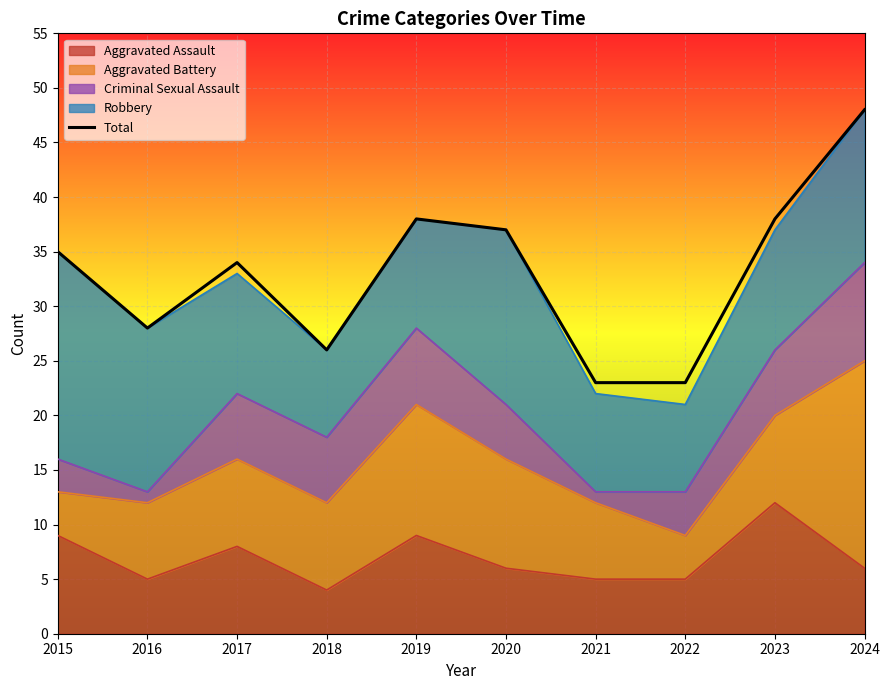

What value does the data have at 2020?

37